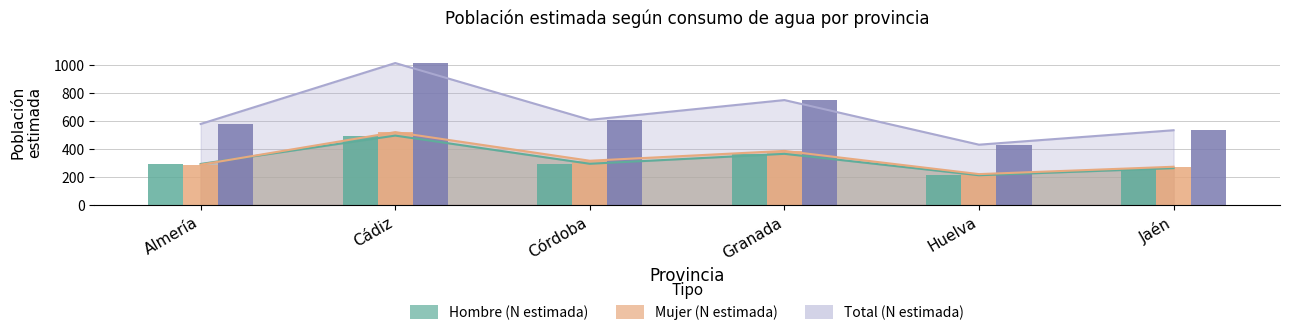

What are all the series names shown in the legend?

Hombre (N estimada), Mujer (N estimada), Total (N estimada)